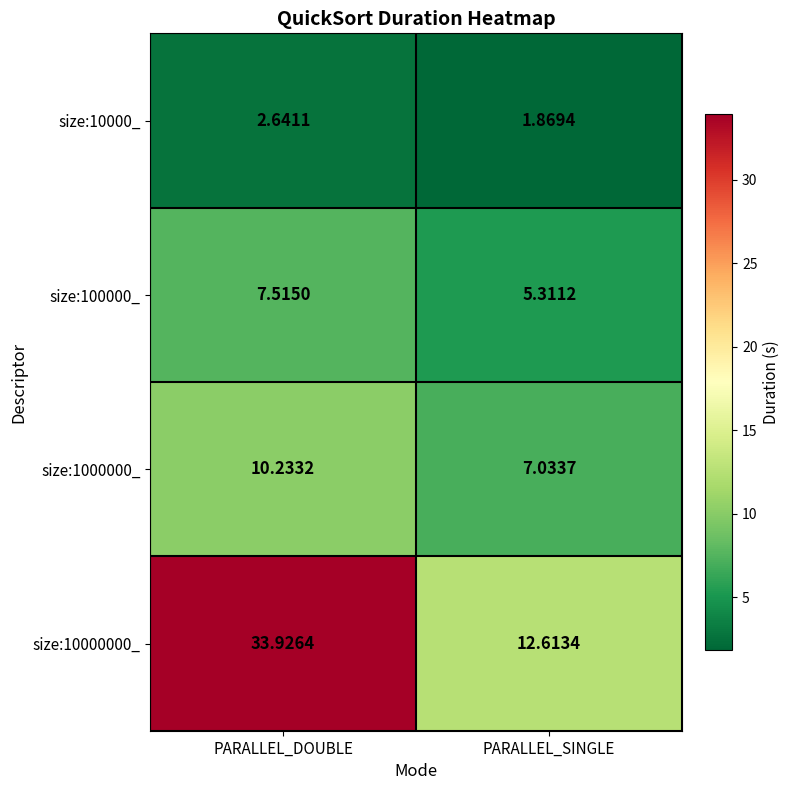

Rank the series by their maximum value, from lowest to highest.

size:10000_, size:100000_, size:1000000_, size:10000000_